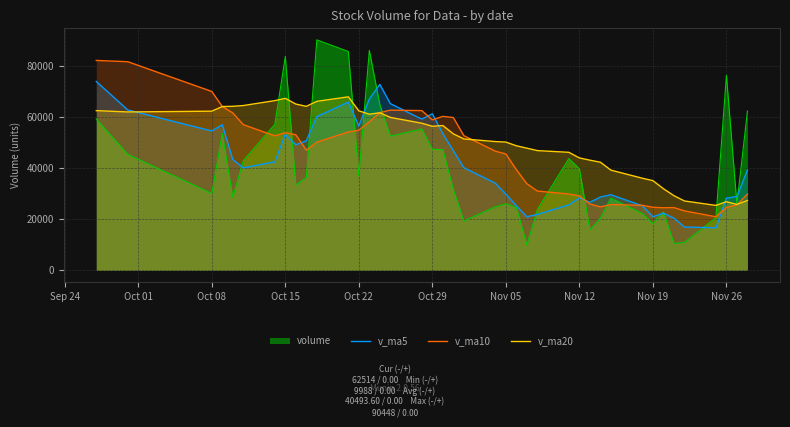

What are all the series names shown in the legend?

volume, v_ma5, v_ma10, v_ma20